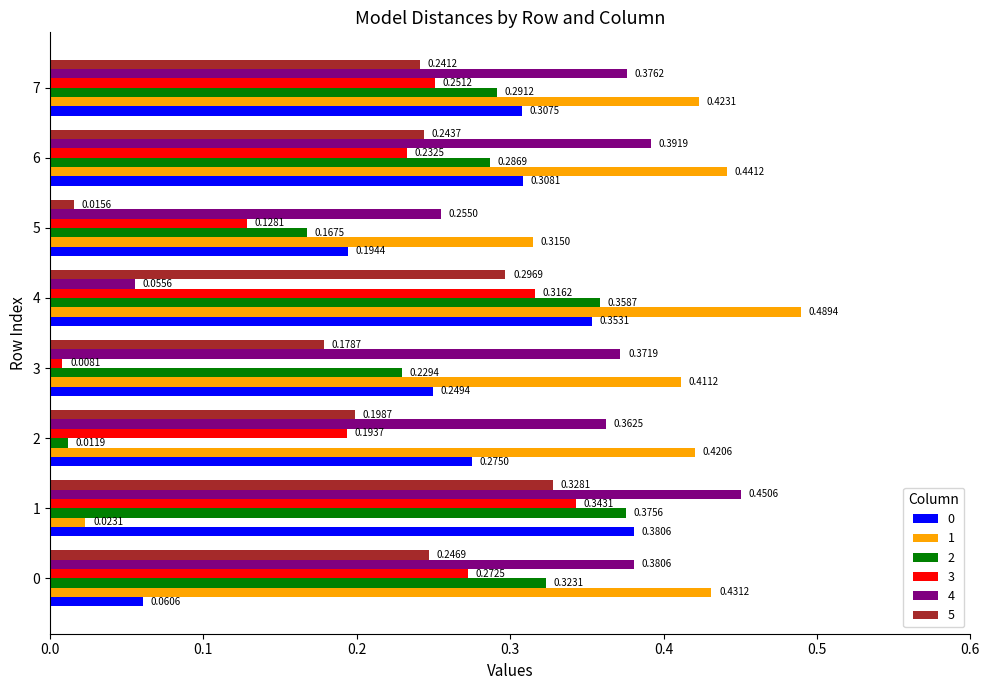

What is the sum of all 1 values?

3.0